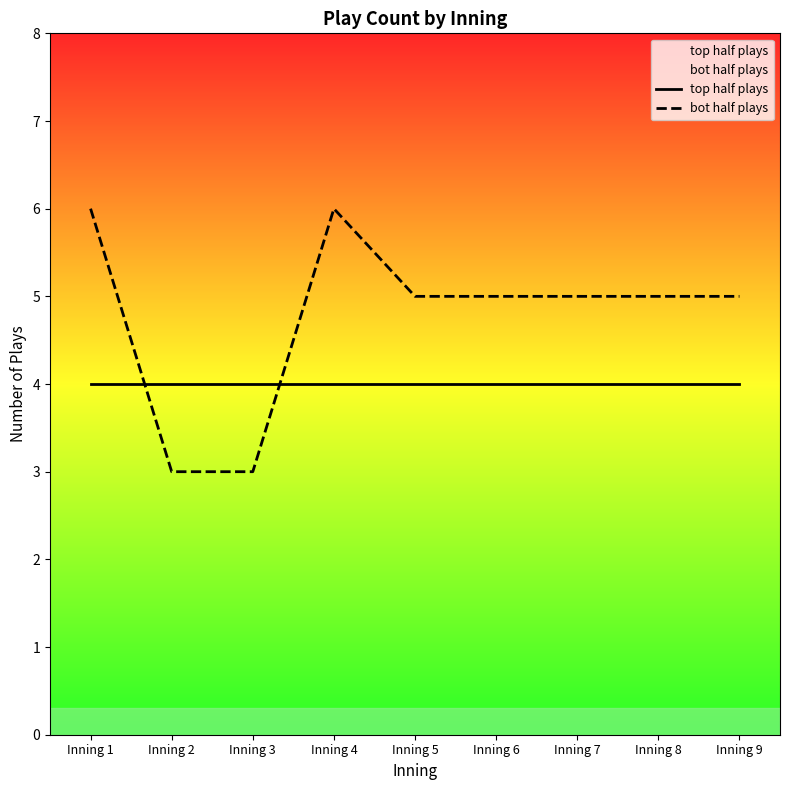

What is the sum of all bot half plays values?

43